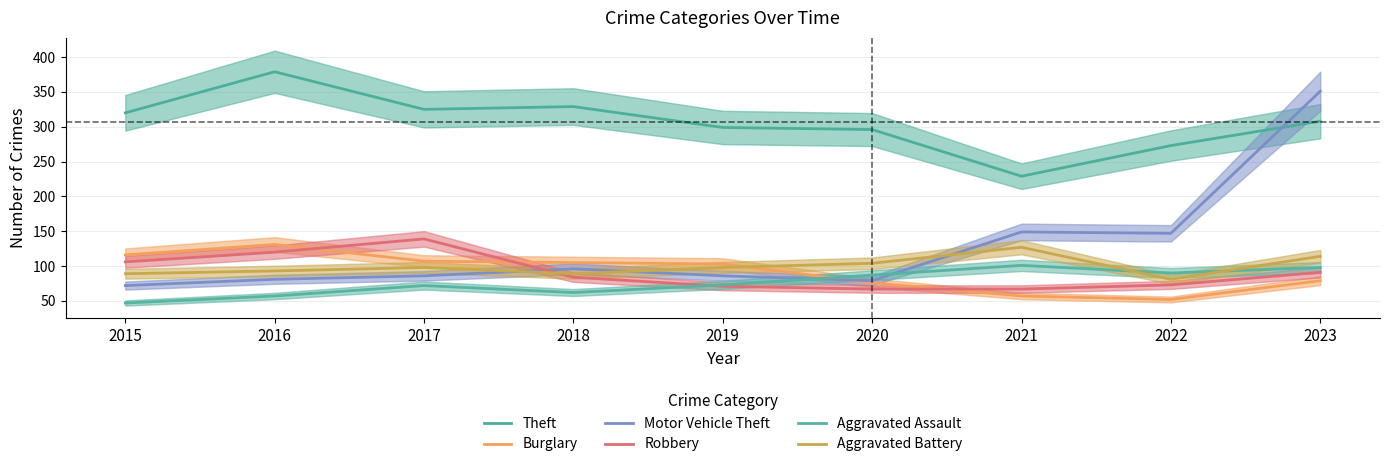

True or false: Aggravated Battery has more than 1 points higher than both neighbors.

True